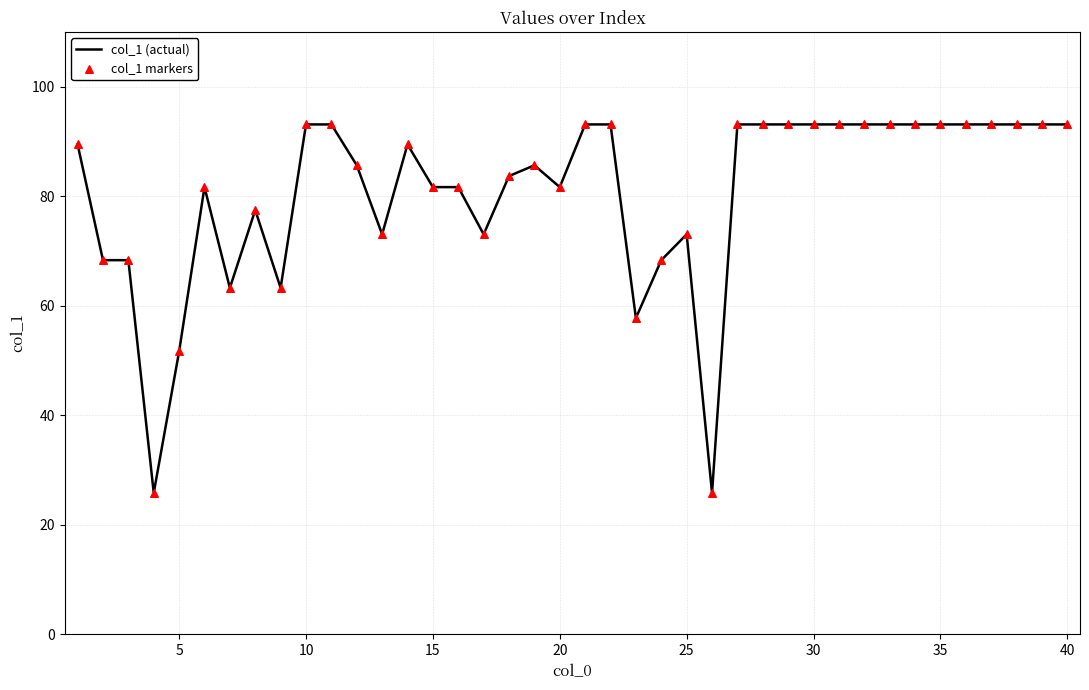

What is the minimum value shown in the chart?

25.8